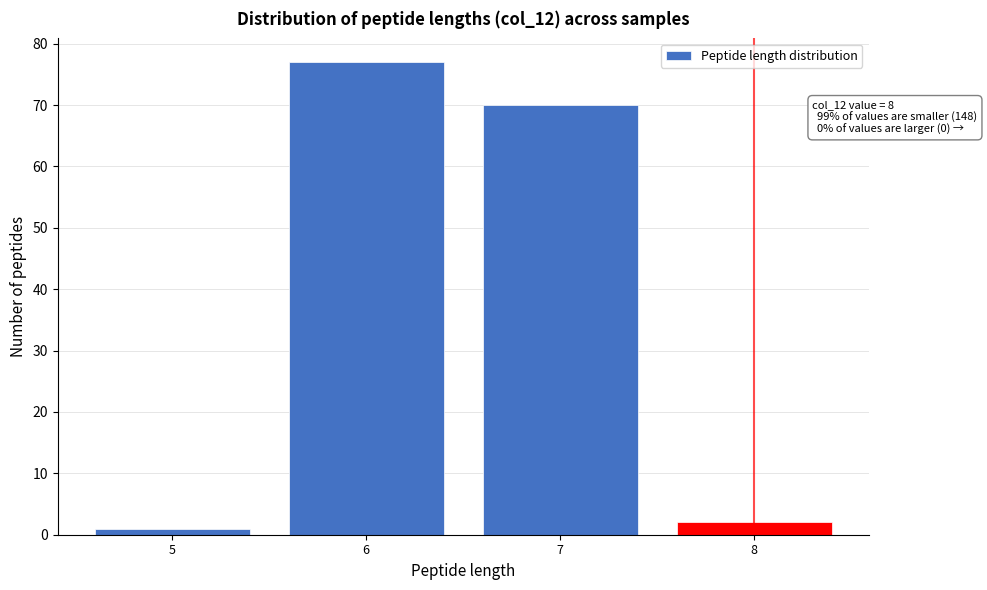

Over which range of the x-axis is the bar tallest?

5.5 to 6.5